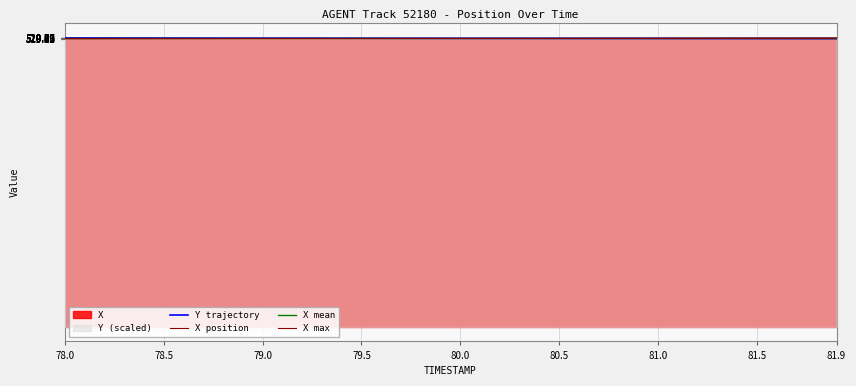

What is the label of the 35th point from the right?

78.5